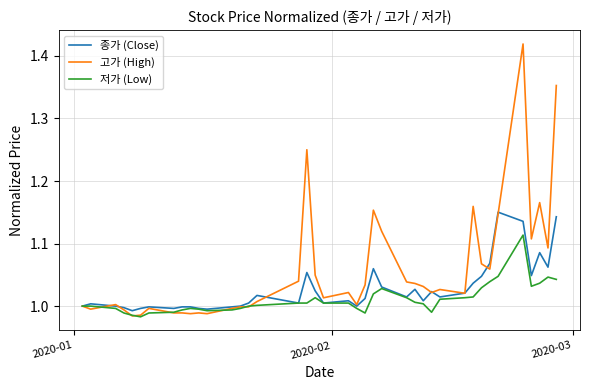

Which series has the largest total across all categories?

고가 (High)